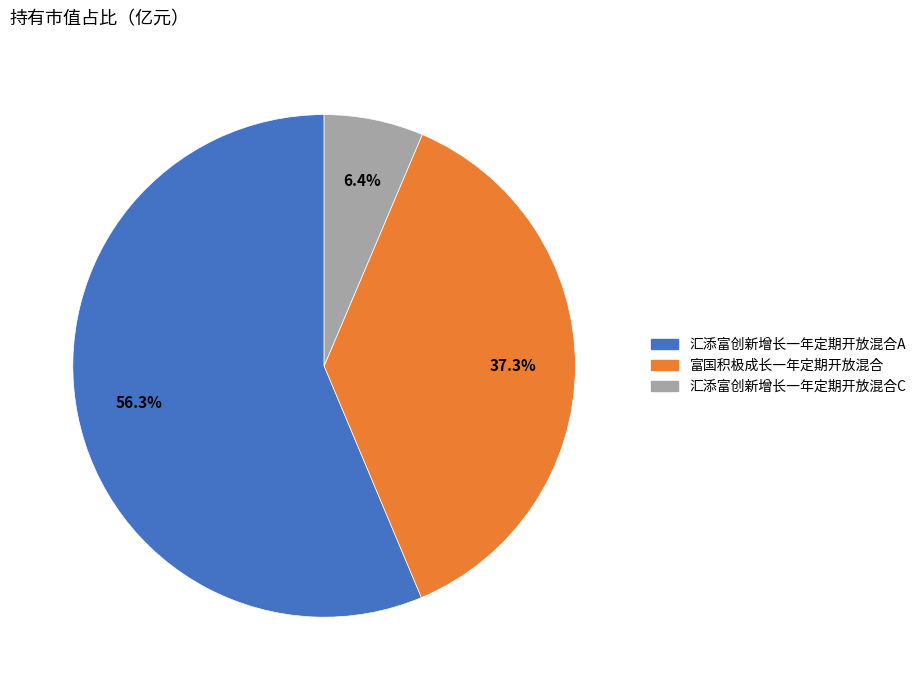

What percentage is the 汇添富创新增长一年定期开放混合A slice, to the nearest percent?

56%